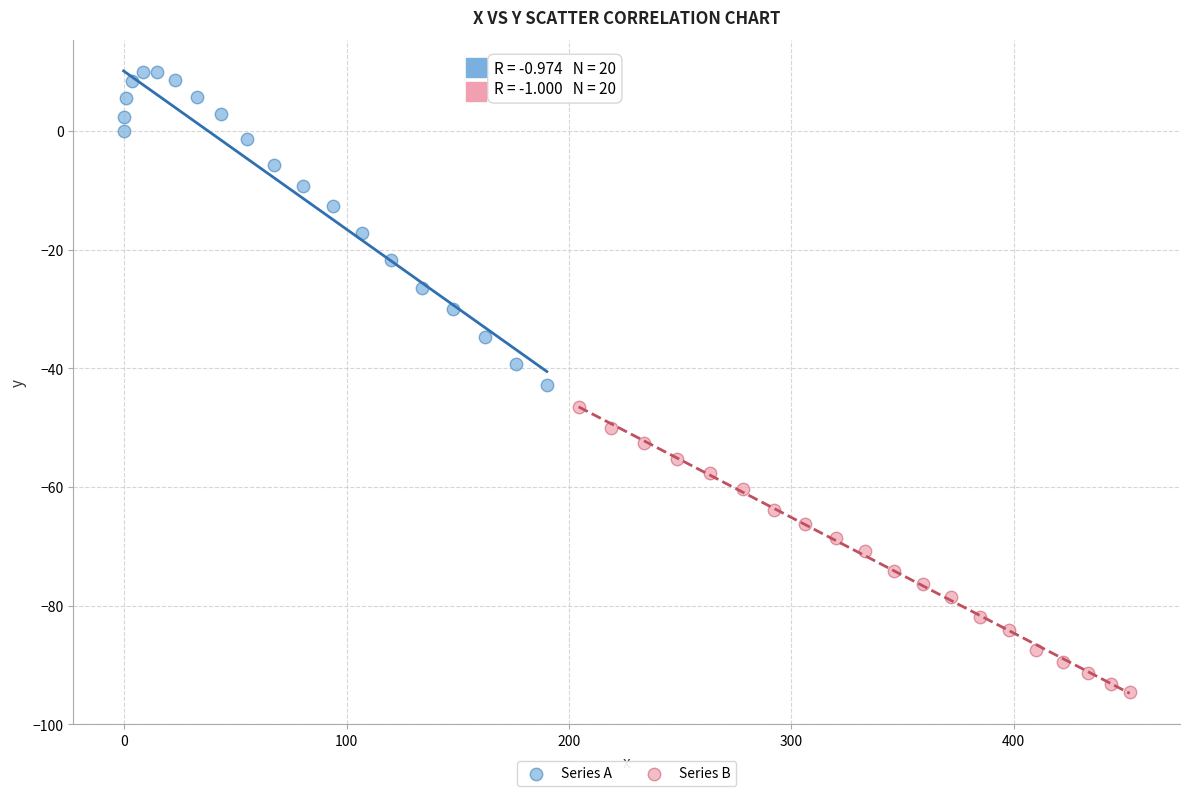

Which series reaches the minimum Y coordinate?

Series B